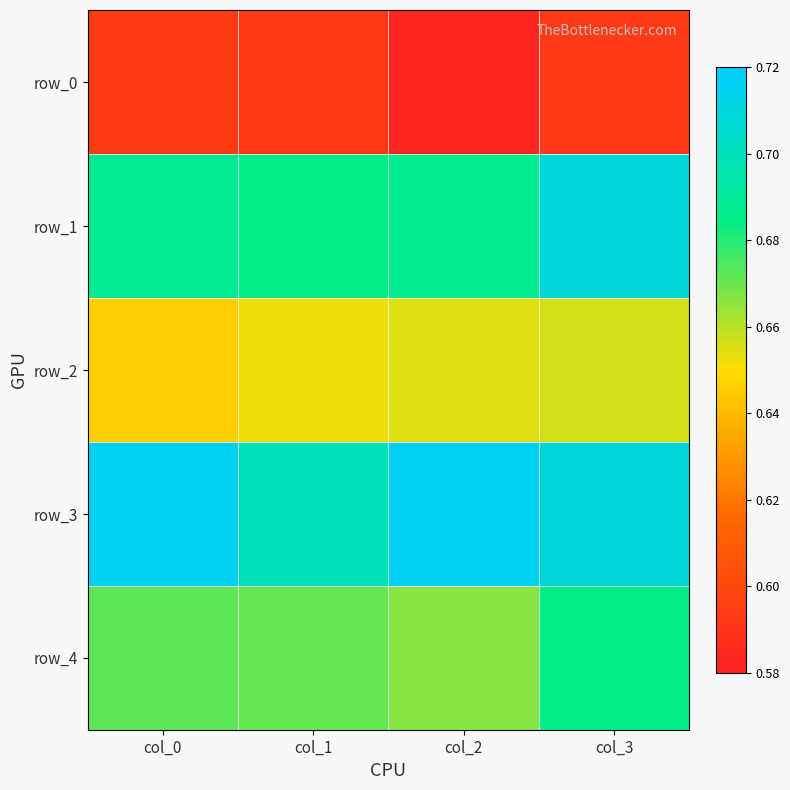

Is it true that row_1 equals 0.2 at col_1?

False